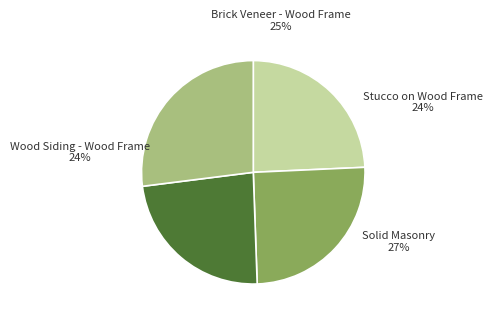

What is the total percentage of Brick Veneer - Wood Frame and Stucco on Wood Frame?

48.7%